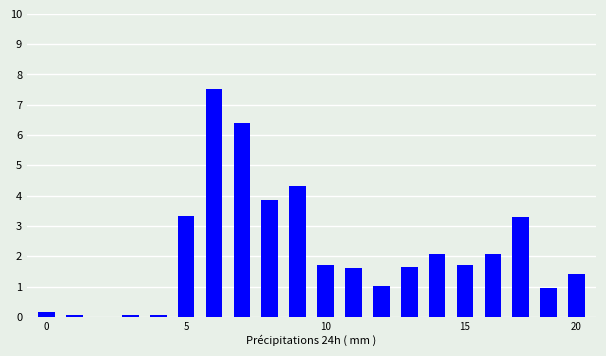

How many data points does each series have?

20